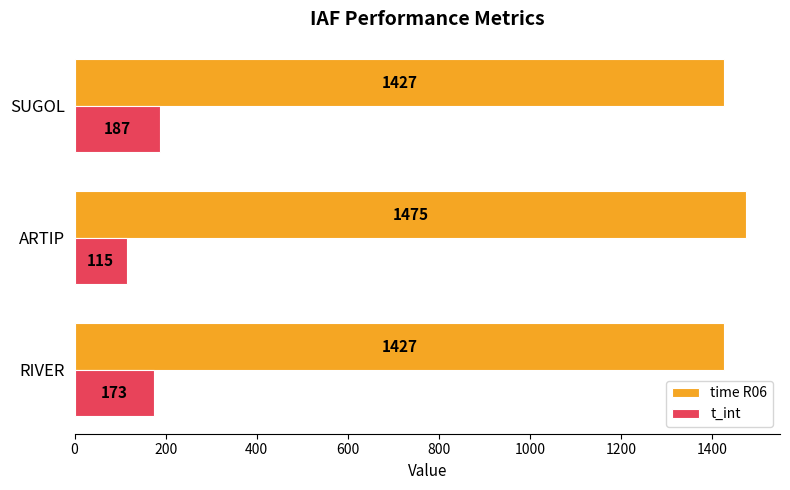

The time R06 series shows 745.4 at SUGOL. True or false?

False